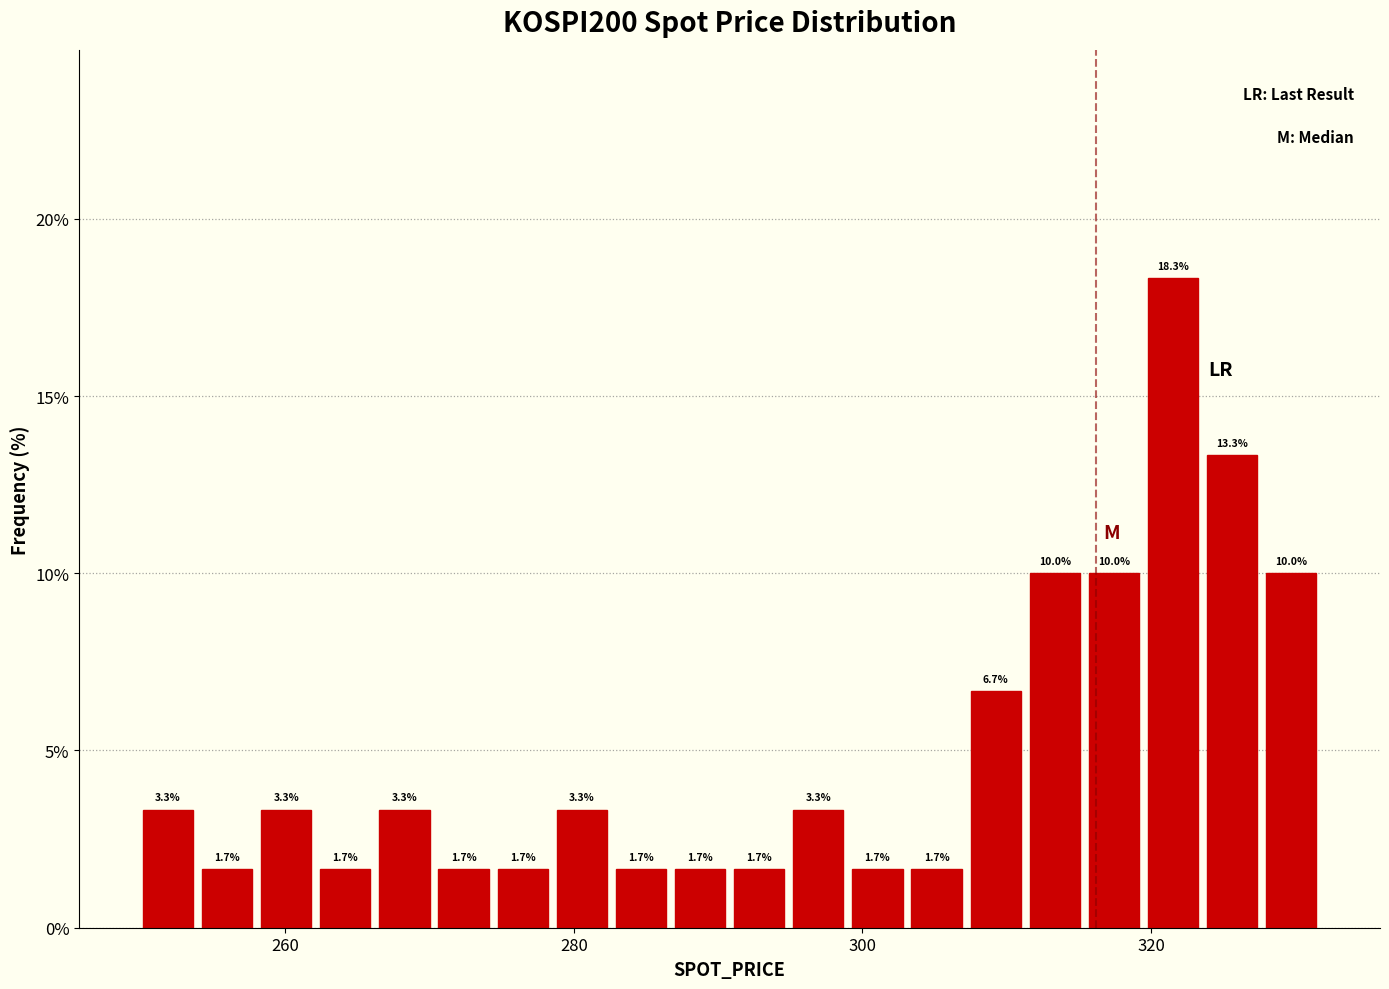

Read against the x-axis, roughly where is the centre of the tallest bar?

322